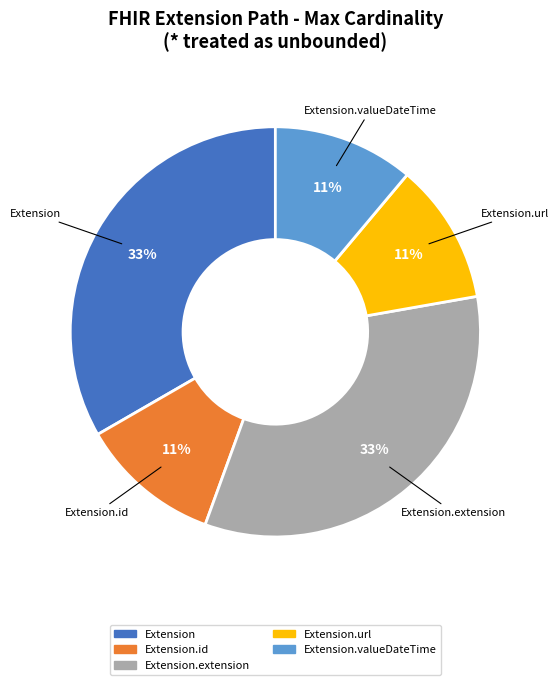

Which has a higher value, Extension.valueDateTime or Extension?

Extension